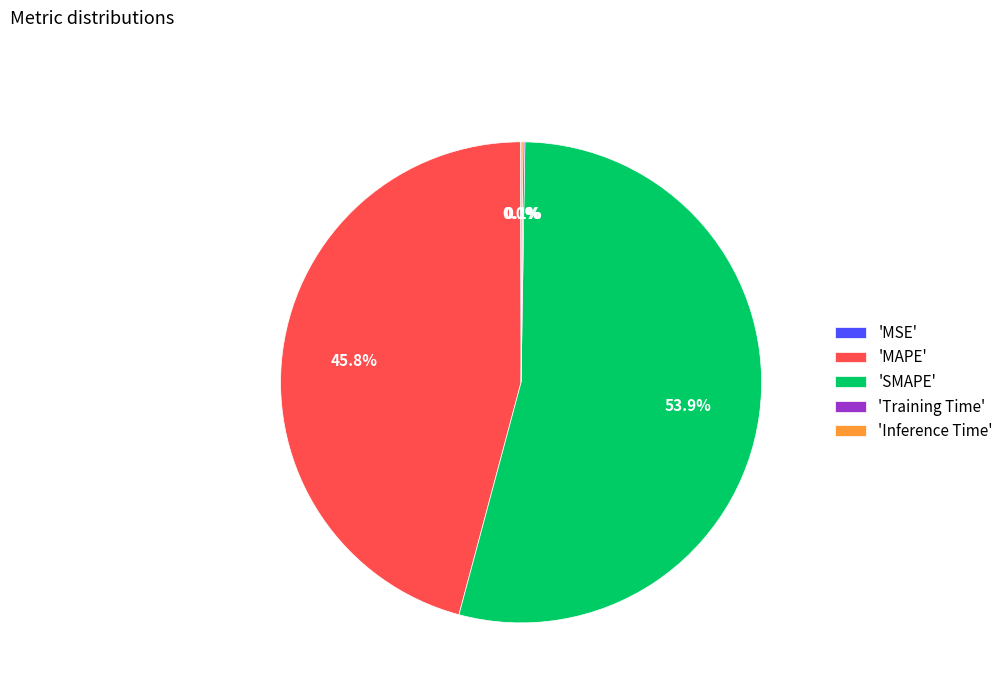

Which category accounts for the majority?

'SMAPE'